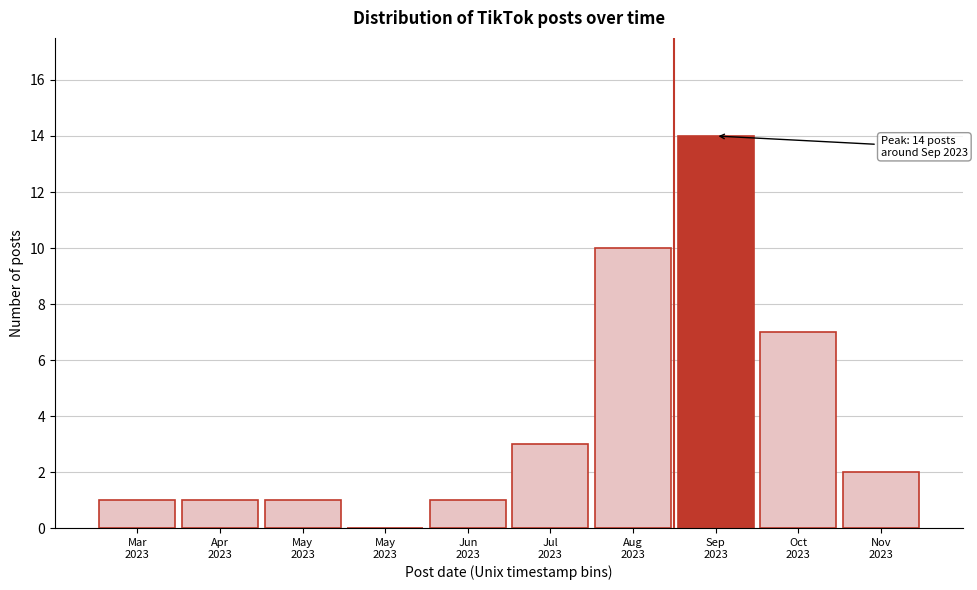

Count the number of categories in the chart.

10